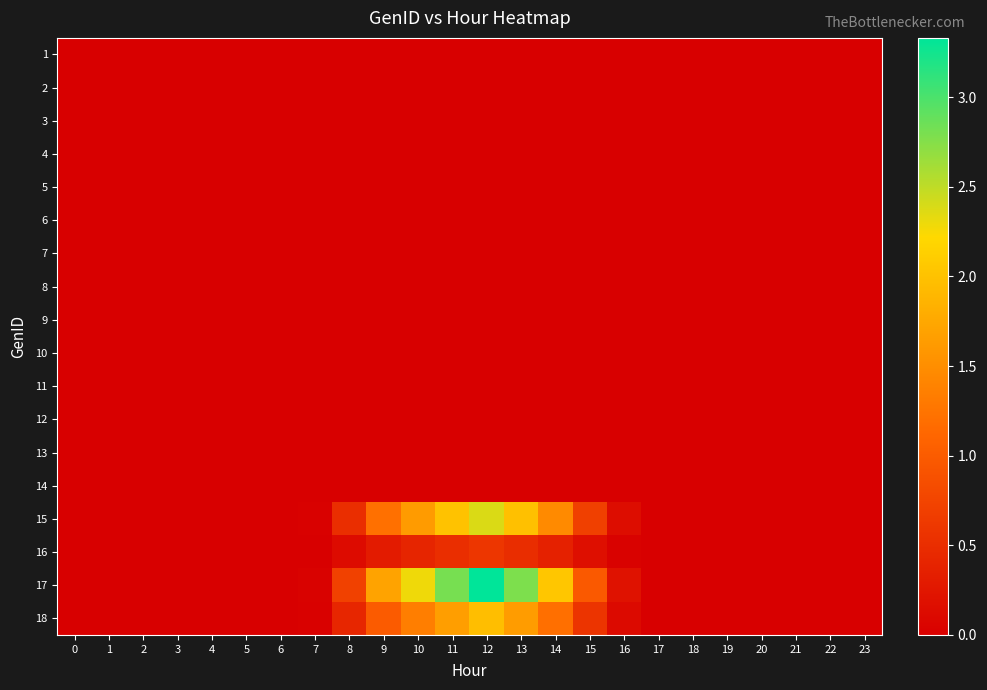

Reading left to right, what are all the values shown in this chart?

1: 0=0.0	1=0.0	2=0.0	3=0.0	4=0.0	5=0.0	6=0.0	7=0.0	8=0.0	9=0.0	10=0.0	11=0.0	12=0.0	13=0.0	14=0.0	15=0.0	16=0.0	17=0.0	18=0.0	19=0.0	20=0.0	21=0.0	22=0.0	23=0.0
2: 0=0.0	1=0.0	2=0.0	3=0.0	4=0.0	5=0.0	6=0.0	7=0.0	8=0.0	9=0.0	10=0.0	11=0.0	12=0.0	13=0.0	14=0.0	15=0.0	16=0.0	17=0.0	18=0.0	19=0.0	20=0.0	21=0.0	22=0.0	23=0.0
3: 0=0.0	1=0.0	2=0.0	3=0.0	4=0.0	5=0.0	6=0.0	7=0.0	8=0.0	9=0.0	10=0.0	11=0.0	12=0.0	13=0.0	14=0.0	15=0.0	16=0.0	17=0.0	18=0.0	19=0.0	20=0.0	21=0.0	22=0.0	23=0.0
4: 0=0.0	1=0.0	2=0.0	3=0.0	4=0.0	5=0.0	6=0.0	7=0.0	8=0.0	9=0.0	10=0.0	11=0.0	12=0.0	13=0.0	14=0.0	15=0.0	16=0.0	17=0.0	18=0.0	19=0.0	20=0.0	21=0.0	22=0.0	23=0.0
5: 0=0.0	1=0.0	2=0.0	3=0.0	4=0.0	5=0.0	6=0.0	7=0.0	8=0.0	9=0.0	10=0.0	11=0.0	12=0.0	13=0.0	14=0.0	15=0.0	16=0.0	17=0.0	18=0.0	19=0.0	20=0.0	21=0.0	22=0.0	23=0.0
6: 0=0.0	1=0.0	2=0.0	3=0.0	4=0.0	5=0.0	6=0.0	7=0.0	8=0.0	9=0.0	10=0.0	11=0.0	12=0.0	13=0.0	14=0.0	15=0.0	16=0.0	17=0.0	18=0.0	19=0.0	20=0.0	21=0.0	22=0.0	23=0.0
7: 0=0.0	1=0.0	2=0.0	3=0.0	4=0.0	5=0.0	6=0.0	7=0.0	8=0.0	9=0.0	10=0.0	11=0.0	12=0.0	13=0.0	14=0.0	15=0.0	16=0.0	17=0.0	18=0.0	19=0.0	20=0.0	21=0.0	22=0.0	23=0.0
8: 0=0.0	1=0.0	2=0.0	3=0.0	4=0.0	5=0.0	6=0.0	7=0.0	8=0.0	9=0.0	10=0.0	11=0.0	12=0.0	13=0.0	14=0.0	15=0.0	16=0.0	17=0.0	18=0.0	19=0.0	20=0.0	21=0.0	22=0.0	23=0.0
9: 0=0.0	1=0.0	2=0.0	3=0.0	4=0.0	5=0.0	6=0.0	7=0.0	8=0.0	9=0.0	10=0.0	11=0.0	12=0.0	13=0.0	14=0.0	15=0.0	16=0.0	17=0.0	18=0.0	19=0.0	20=0.0	21=0.0	22=0.0	23=0.0
10: 0=0.0	1=0.0	2=0.0	3=0.0	4=0.0	5=0.0	6=0.0	7=0.0	8=0.0	9=0.0	10=0.0	11=0.0	12=0.0	13=0.0	14=0.0	15=0.0	16=0.0	17=0.0	18=0.0	19=0.0	20=0.0	21=0.0	22=0.0	23=0.0
11: 0=0.0	1=0.0	2=0.0	3=0.0	4=0.0	5=0.0	6=0.0	7=0.0	8=0.0	9=0.0	10=0.0	11=0.0	12=0.0	13=0.0	14=0.0	15=0.0	16=0.0	17=0.0	18=0.0	19=0.0	20=0.0	21=0.0	22=0.0	23=0.0
12: 0=0.0	1=0.0	2=0.0	3=0.0	4=0.0	5=0.0	6=0.0	7=0.0	8=0.0	9=0.0	10=0.0	11=0.0	12=0.0	13=0.0	14=0.0	15=0.0	16=0.0	17=0.0	18=0.0	19=0.0	20=0.0	21=0.0	22=0.0	23=0.0
13: 0=0.0	1=0.0	2=0.0	3=0.0	4=0.0	5=0.0	6=0.0	7=0.0	8=0.0	9=0.0	10=0.0	11=0.0	12=0.0	13=0.0	14=0.0	15=0.0	16=0.0	17=0.0	18=0.0	19=0.0	20=0.0	21=0.0	22=0.0	23=0.0
14: 0=0.0	1=0.0	2=0.0	3=0.0	4=0.0	5=0.0	6=0.0	7=0.0	8=0.0	9=0.0	10=0.0	11=0.0	12=0.0	13=0.0	14=0.0	15=0.0	16=0.0	17=0.0	18=0.0	19=0.0	20=0.0	21=0.0	22=0.0	23=0.0
15: 0=0.0	1=0.0	2=0.0	3=0.0	4=0.0	5=0.0	6=0.0	7=0.0	8=0.5	9=1.2	10=1.6	11=2.0	12=2.4	13=2.0	14=1.5	15=0.7	16=0.1	17=0.0	18=0.0	19=0.0	20=0.0	21=0.0	22=0.0	23=0.0
16: 0=0.0	1=0.0	2=0.0	3=0.0	4=0.0	5=0.0	6=0.0	7=0.0	8=0.1	9=0.3	10=0.4	11=0.5	12=0.6	13=0.5	14=0.4	15=0.2	16=0.0	17=0.0	18=0.0	19=0.0	20=0.0	21=0.0	22=0.0	23=0.0
17: 0=0.0	1=0.0	2=0.0	3=0.0	4=0.0	5=0.0	6=0.0	7=0.0	8=0.7	9=1.7	10=2.3	11=2.8	12=3.3	13=2.8	14=2.0	15=1.0	16=0.2	17=0.0	18=0.0	19=0.0	20=0.0	21=0.0	22=0.0	23=0.0
18: 0=0.0	1=0.0	2=0.0	3=0.0	4=0.0	5=0.0	6=0.0	7=0.0	8=0.4	9=1.0	10=1.3	11=1.7	12=2.0	13=1.6	14=1.2	15=0.6	16=0.1	17=0.0	18=0.0	19=0.0	20=0.0	21=0.0	22=0.0	23=0.0